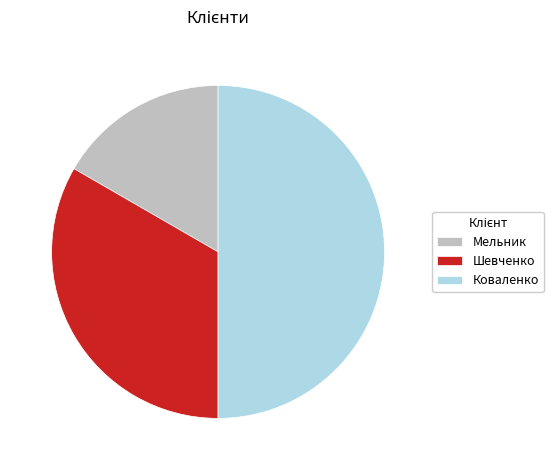

Count the number of slices in the pie.

3